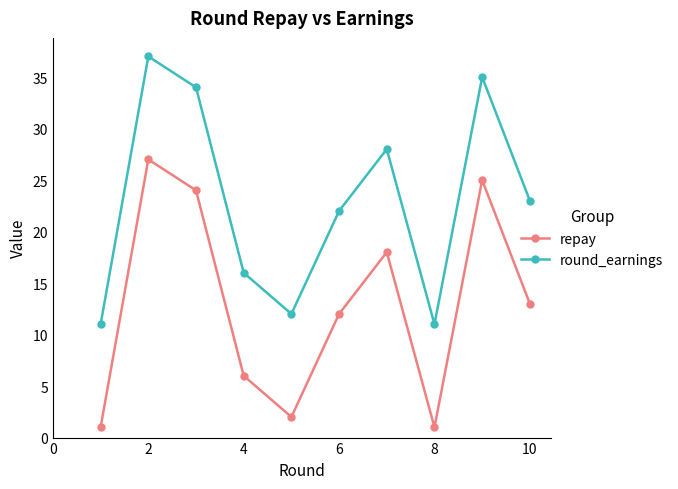

What is the maximum value for repay?

27